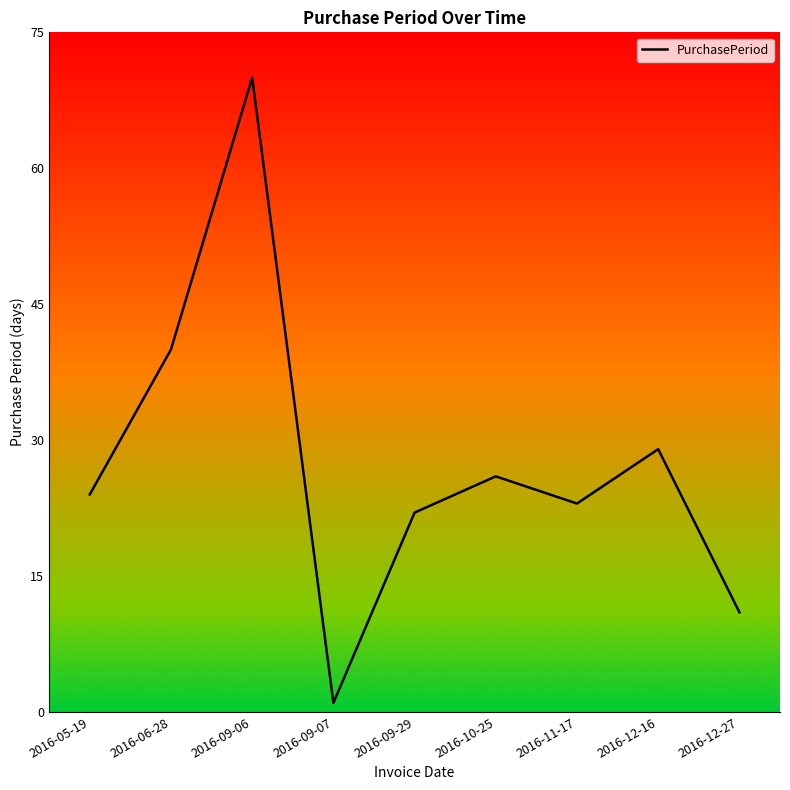

The value at 2016-11-17 is 13. True or false?

False